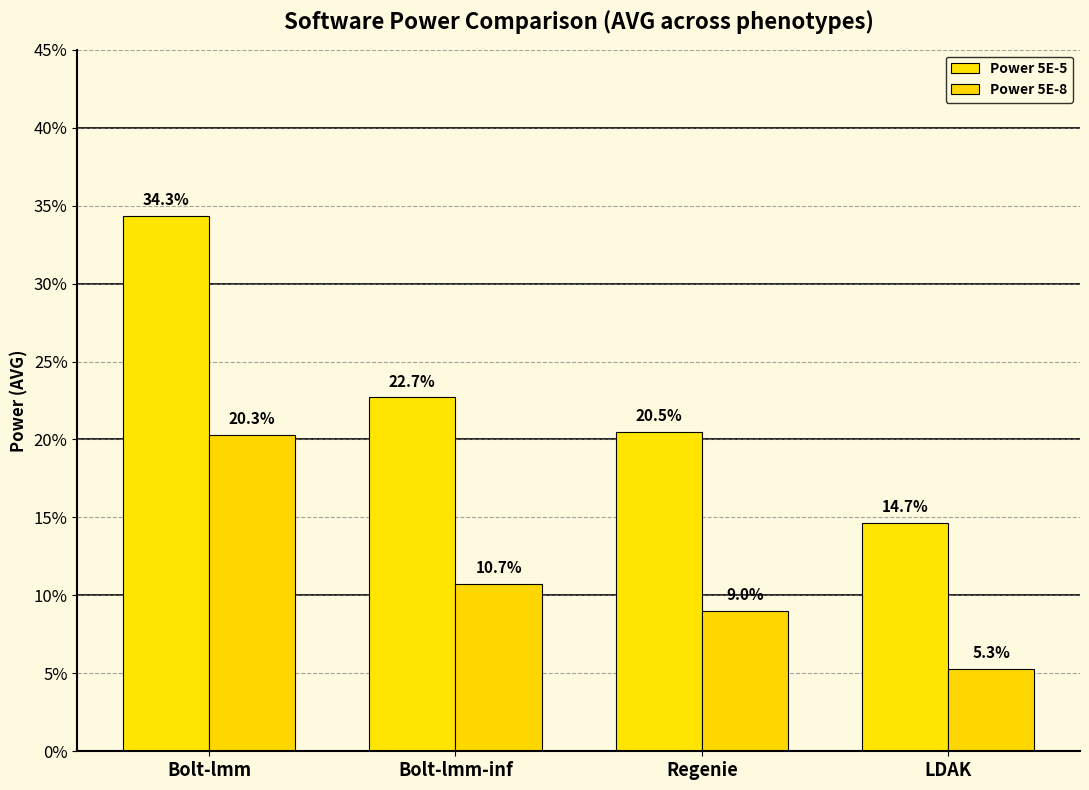

At how many categories does at least one series exceed 0?

4